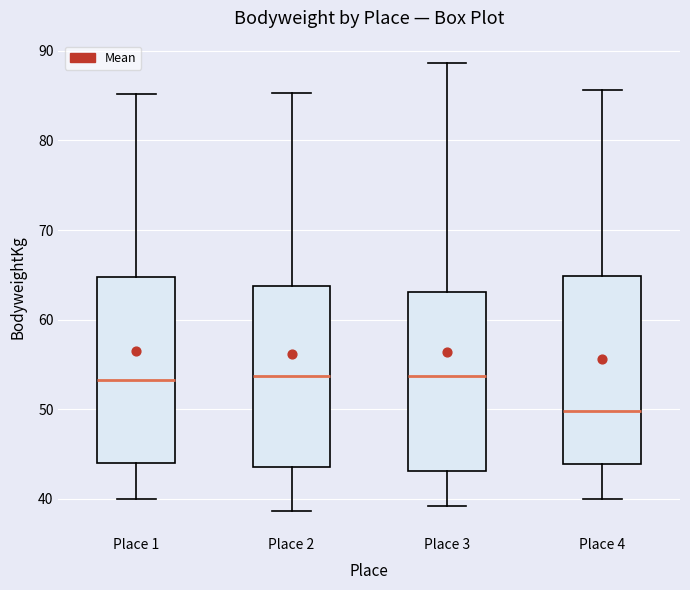

Which box's median line is the lowest?

Place 4